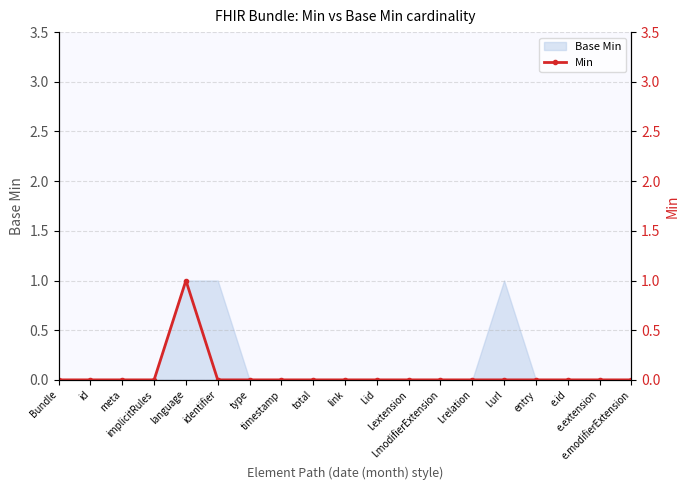

True or false: the data shows 0 at l.url.

False